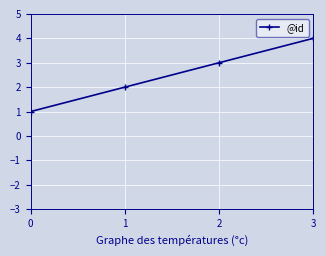

What is the maximum value shown in the chart?

4